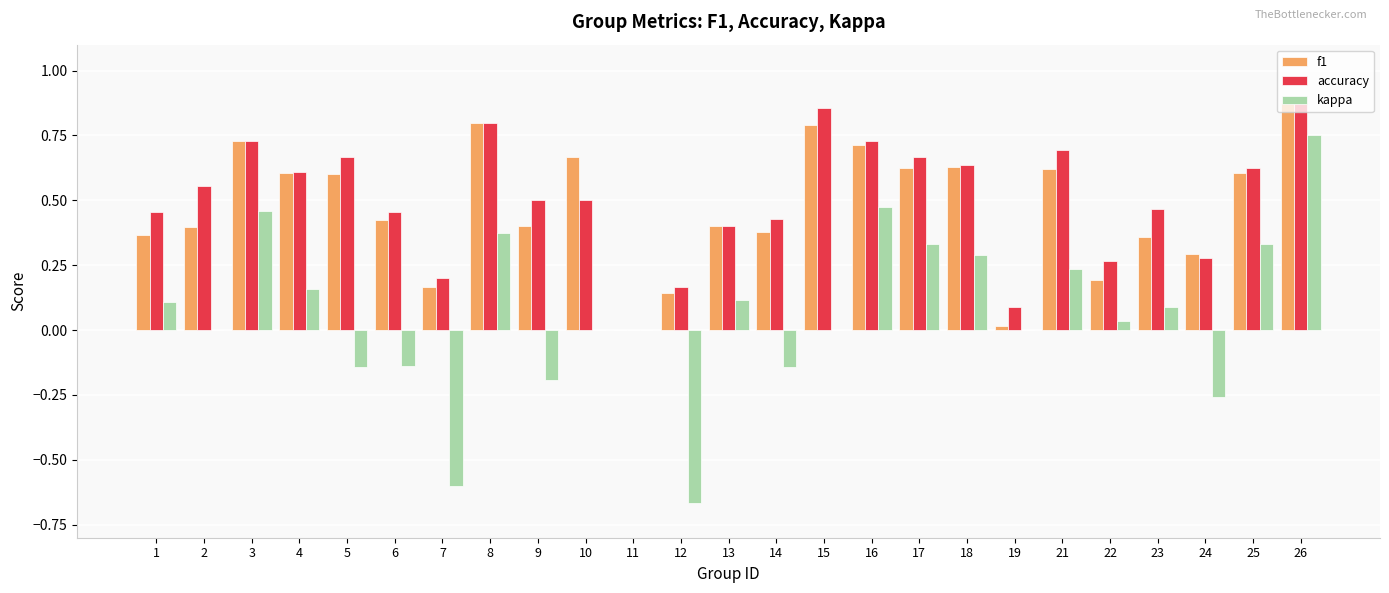

Is it true that accuracy equals 0.6 at 4?

True